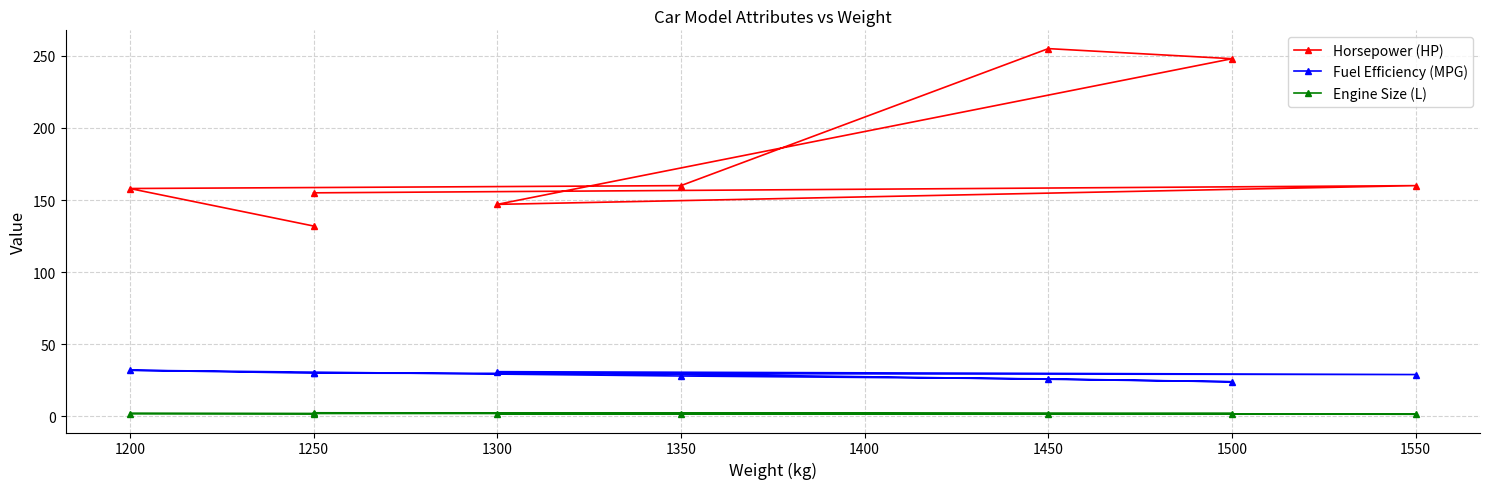

What is the highest value of the Fuel Efficiency (MPG) series?

32.0